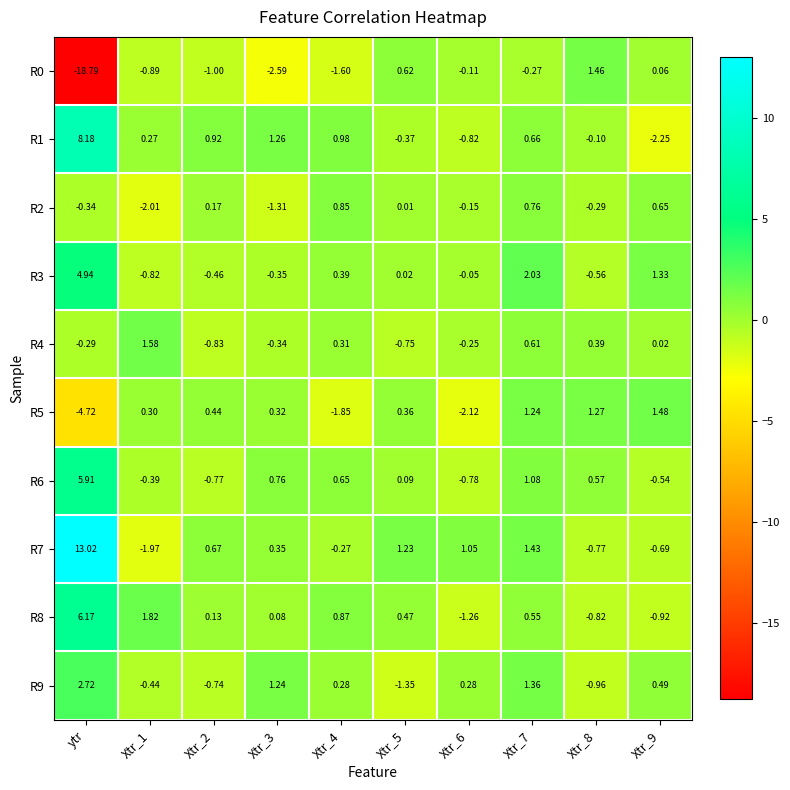

Count the number of data series in this chart.

10